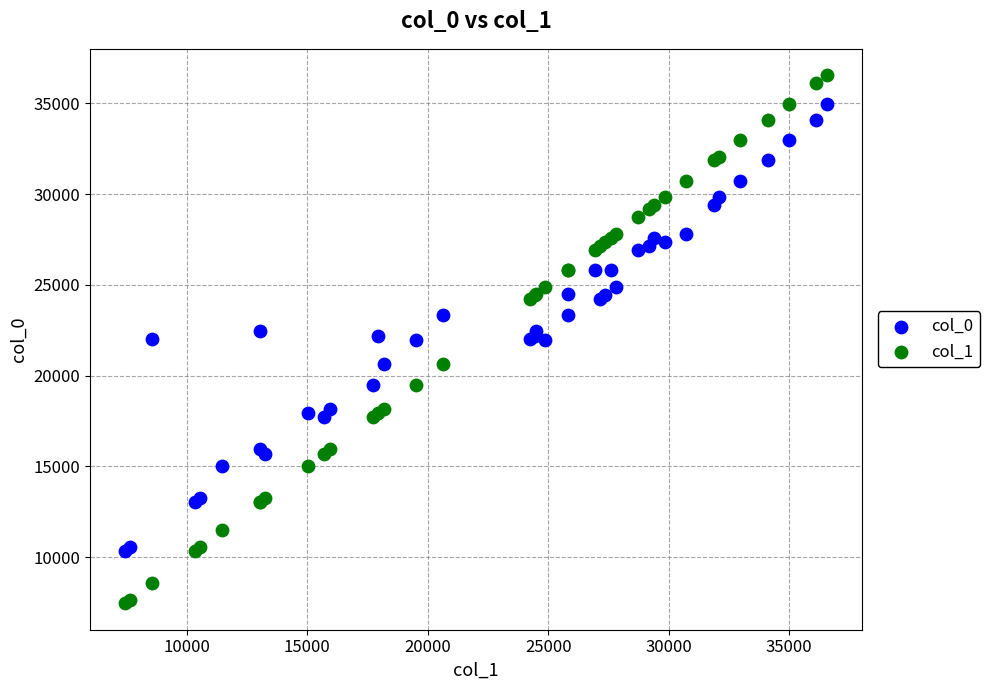

Which series reaches the maximum Y coordinate?

col_1